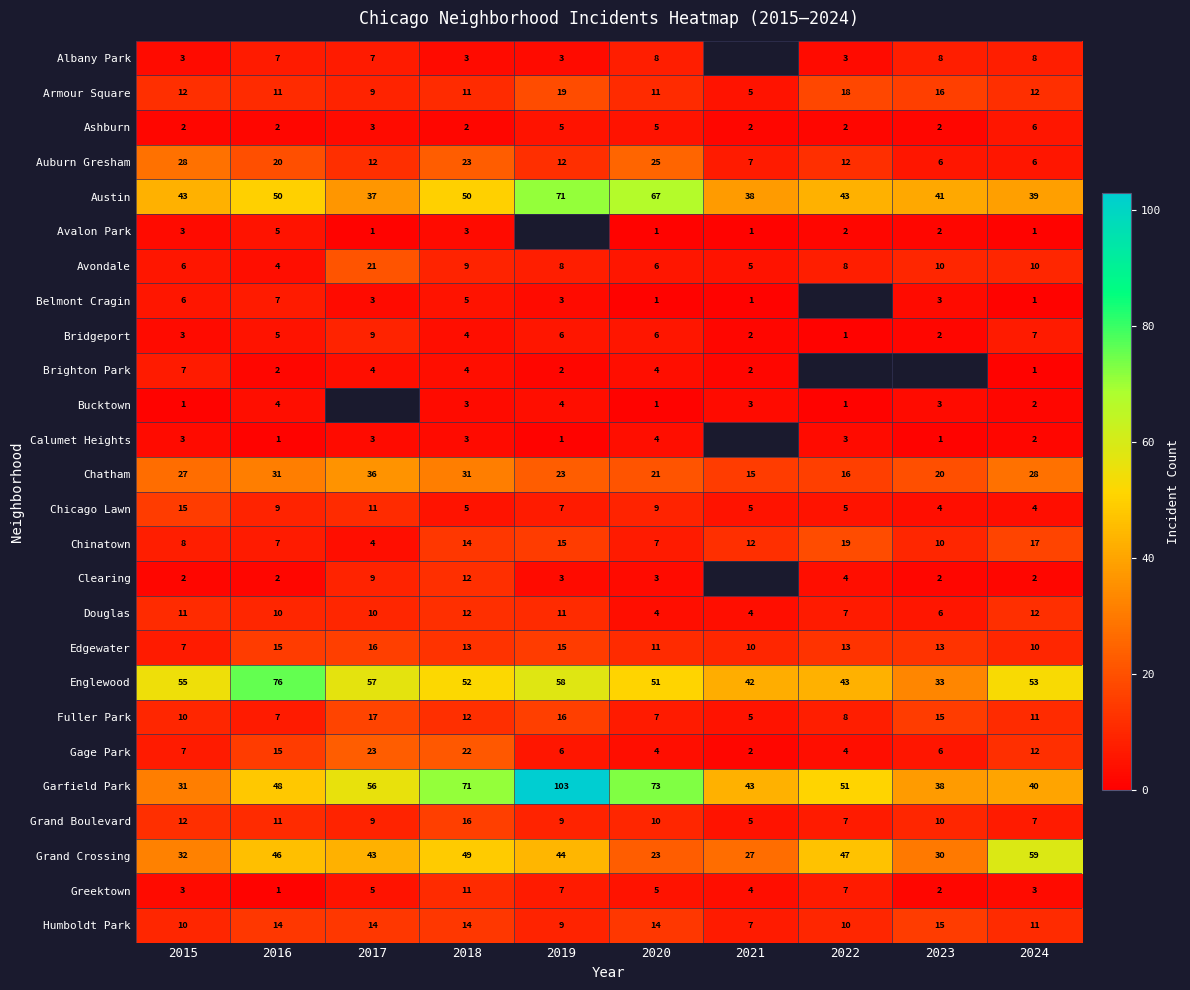

What is the total value across all series at 2018?

454